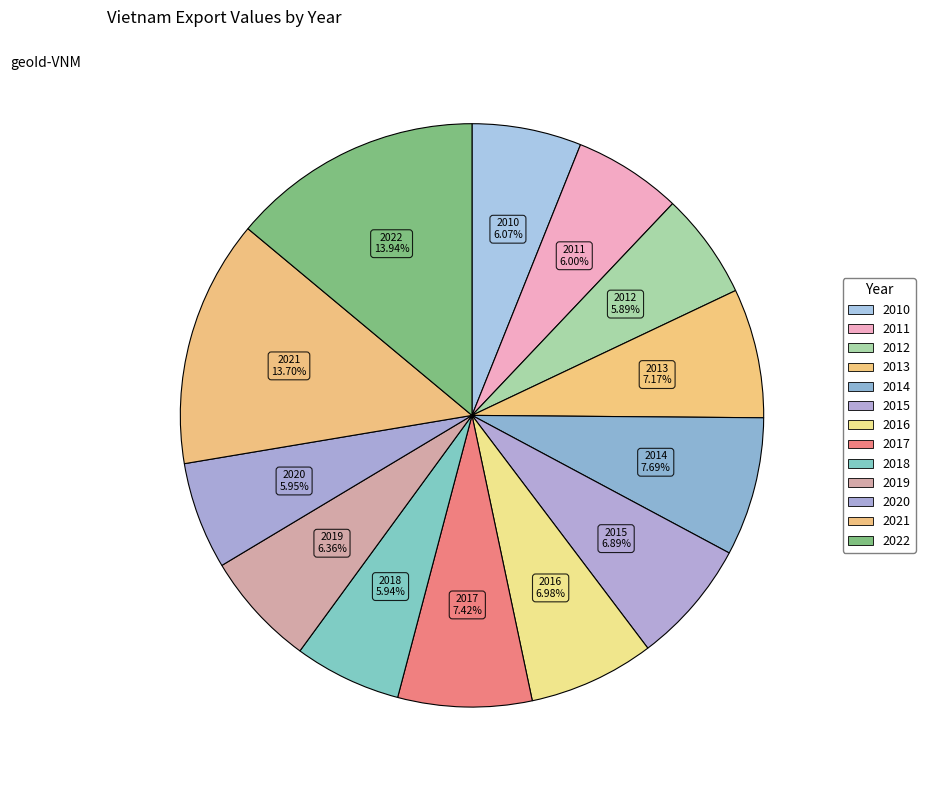

Which category has the smallest portion of the pie?

2012